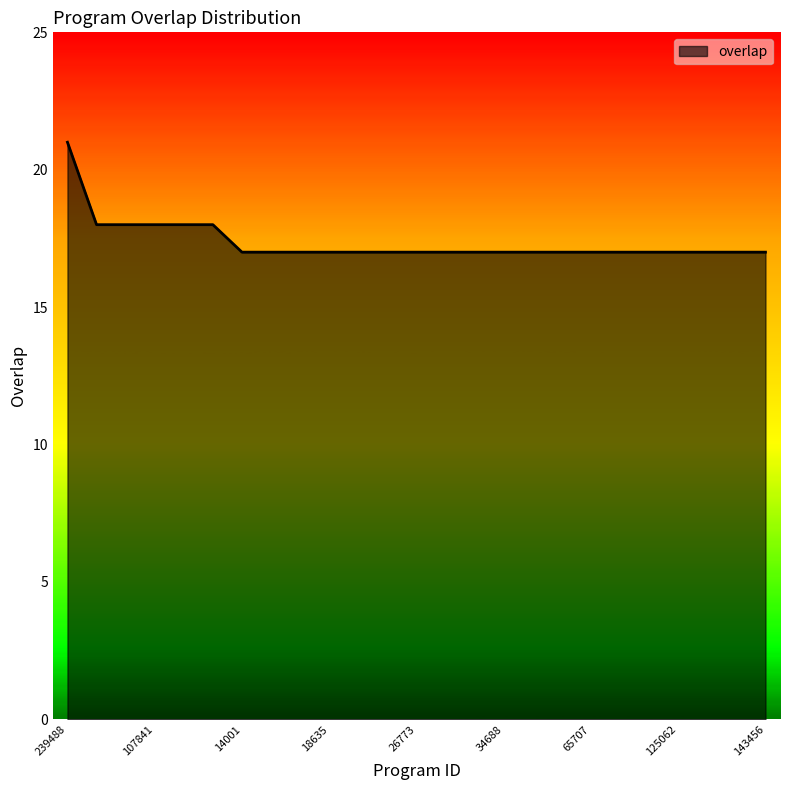

What is the difference between the maximum and minimum values?

4